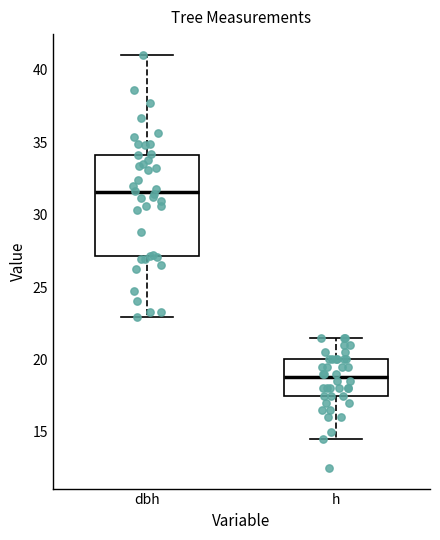

Reading left to right, transcribe this box plot: for each box, give where its median line is, the range the box spans, and where its two whiskers end, as read against the y-axis. The values are not printed on the chart, so give them approximately, as read against the axis.

dbh: median 31.5, box 27.0 to 34.0, whiskers 23.0 to 41.0
h: median 19.0, box 17.5 to 20.0, whiskers 14.5 to 21.5